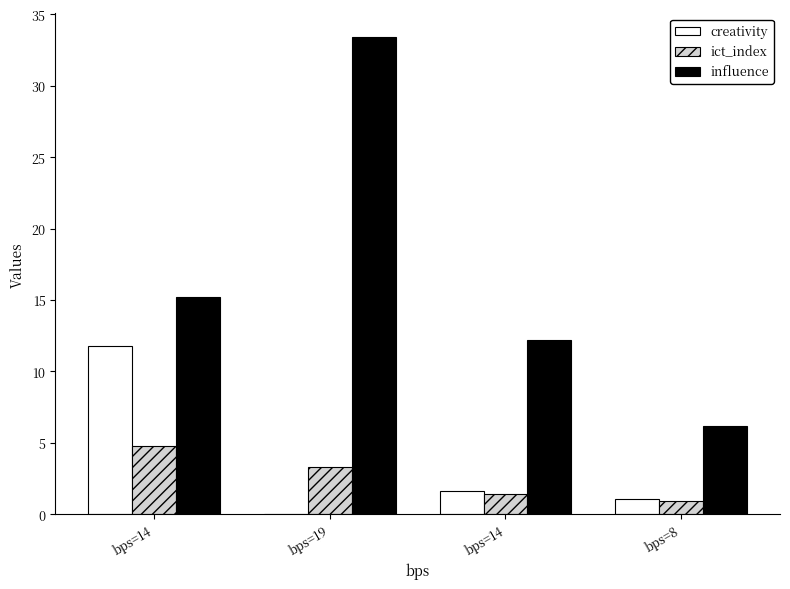

How many series are shown in this chart?

3